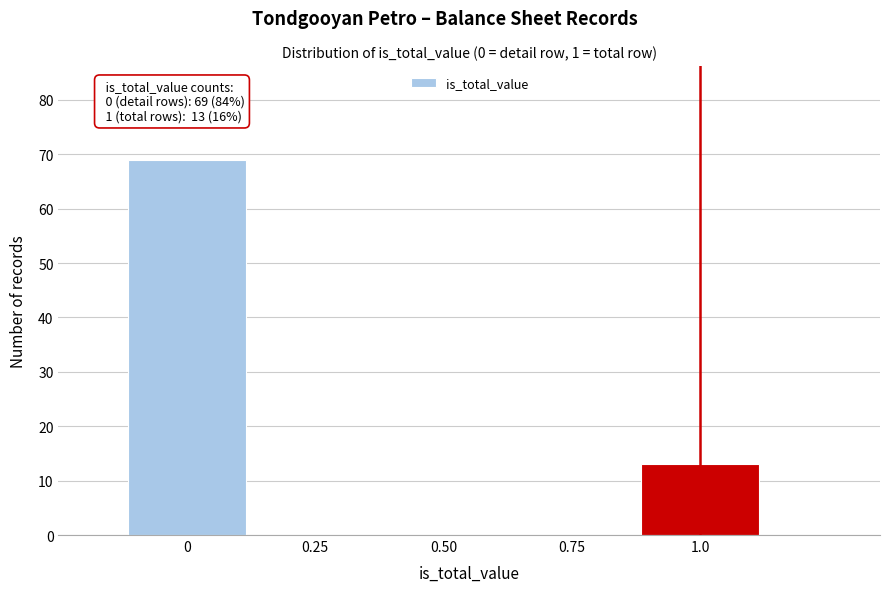

Over which range of the x-axis is the bar tallest?

-0.125 to 0.125